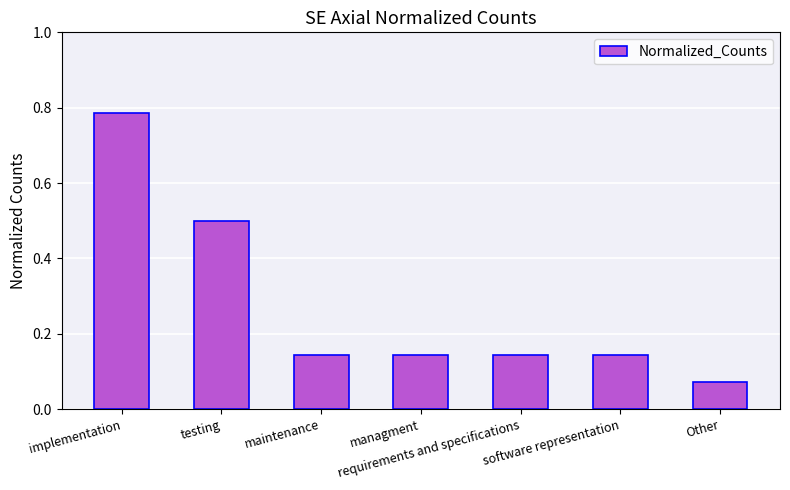

What is the change in value from implementation to managment?

-0.6